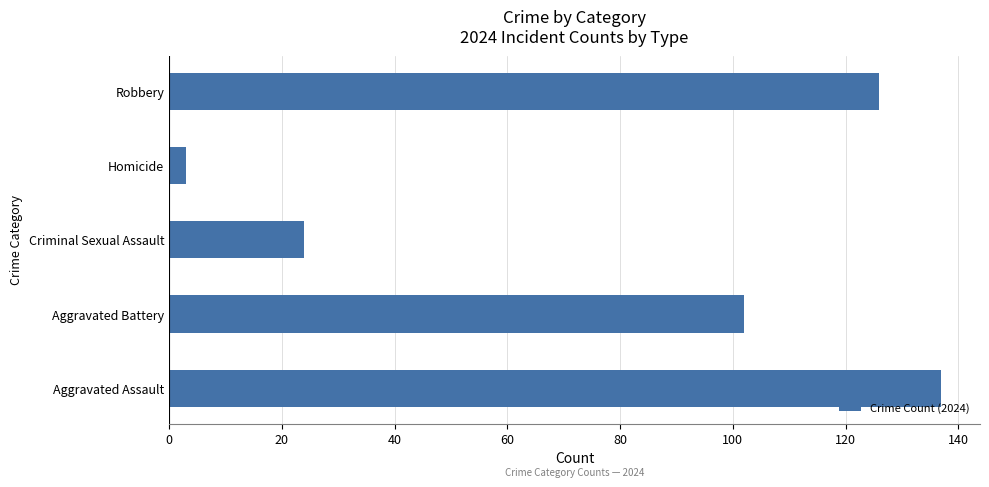

Which label corresponds to the smallest value in the chart?

Homicide